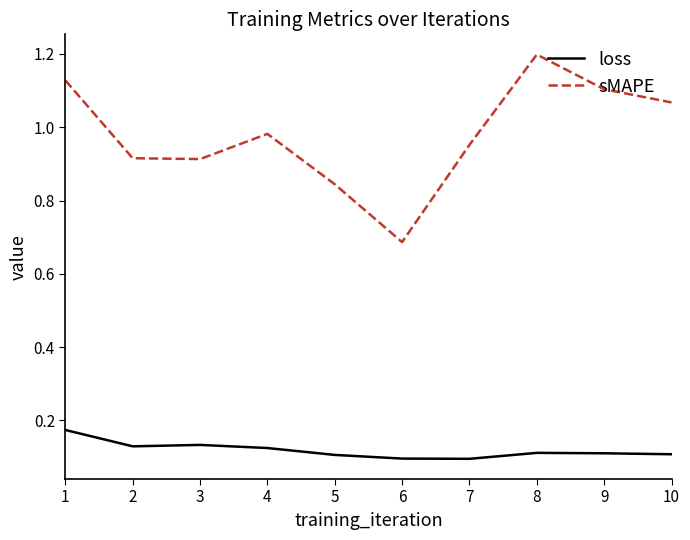

What is the greatest value displayed?

1.2